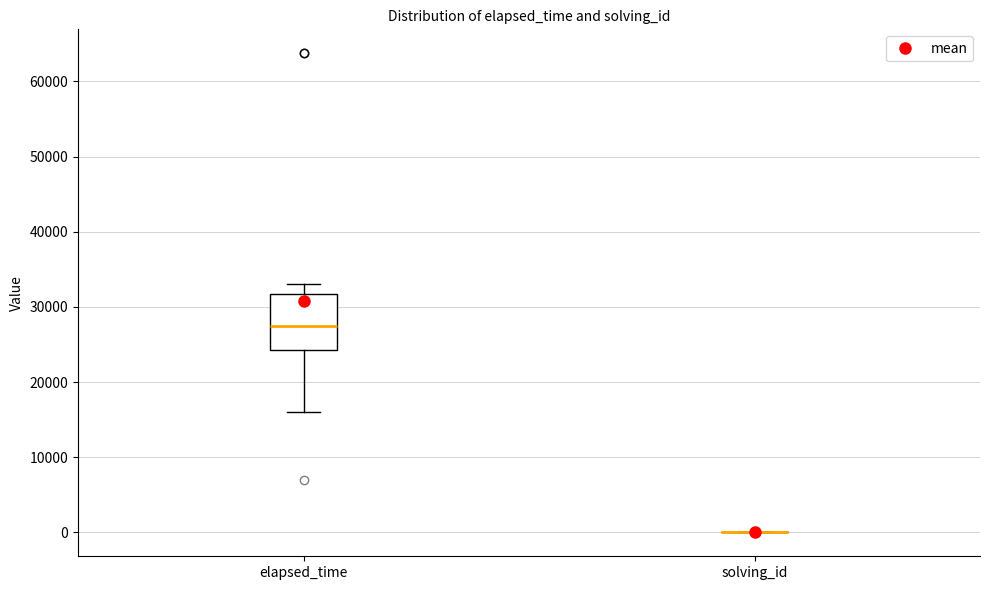

Which box is the tallest, from its lower edge to its upper edge?

elapsed_time